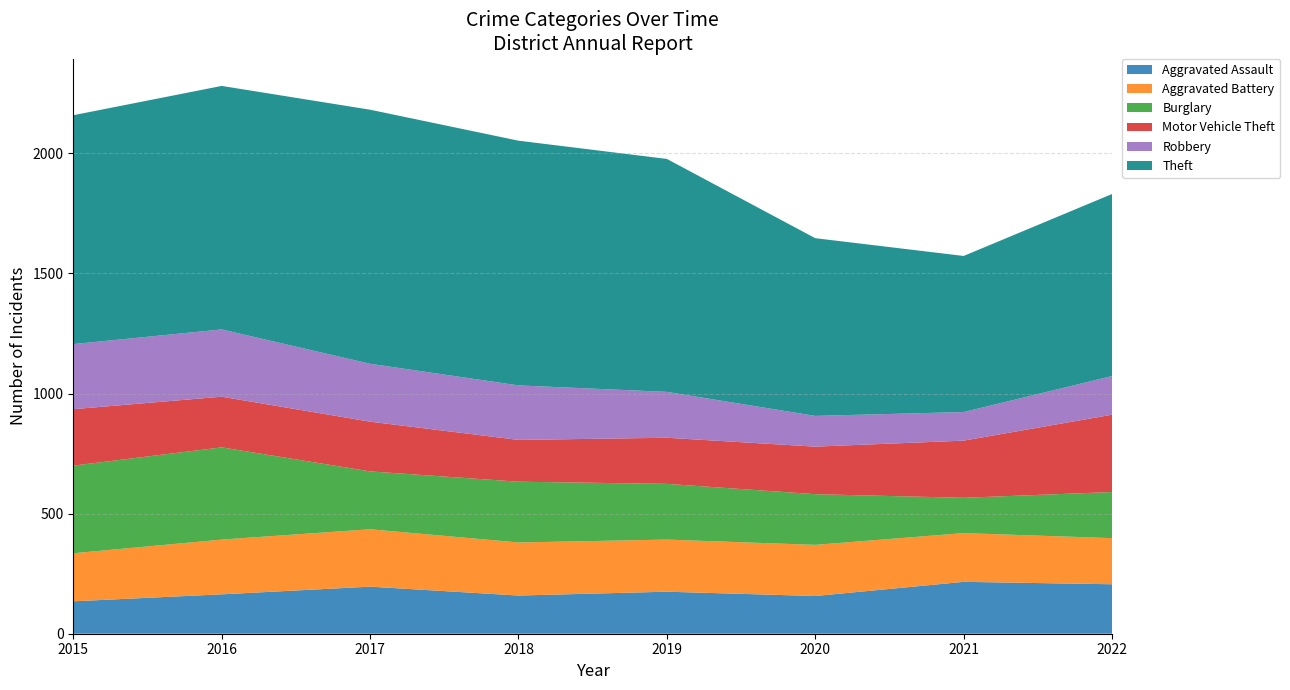

Reading left to right, transcribe all the data shown in this chart.

Aggravated Assault: 2015=135	2016=164	2017=196	2018=159	2019=175	2020=157	2021=216	2022=206
Aggravated Battery: 2015=200	2016=228	2017=239	2018=221	2019=217	2020=213	2021=203	2022=192
Burglary: 2015=365	2016=384	2017=241	2018=253	2019=232	2020=211	2021=147	2022=192
Motor Vehicle Theft: 2015=235	2016=211	2017=207	2018=174	2019=192	2020=198	2021=238	2022=322
Robbery: 2015=271	2016=280	2017=241	2018=227	2019=191	2020=128	2021=119	2022=161
Theft: 2015=953	2016=1014	2017=1058	2018=1019	2019=970	2020=740	2021=650	2022=758